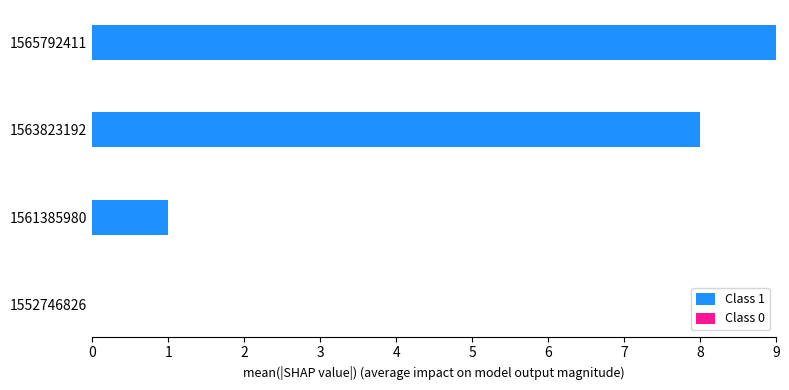

Read the value at 1565792411.

9